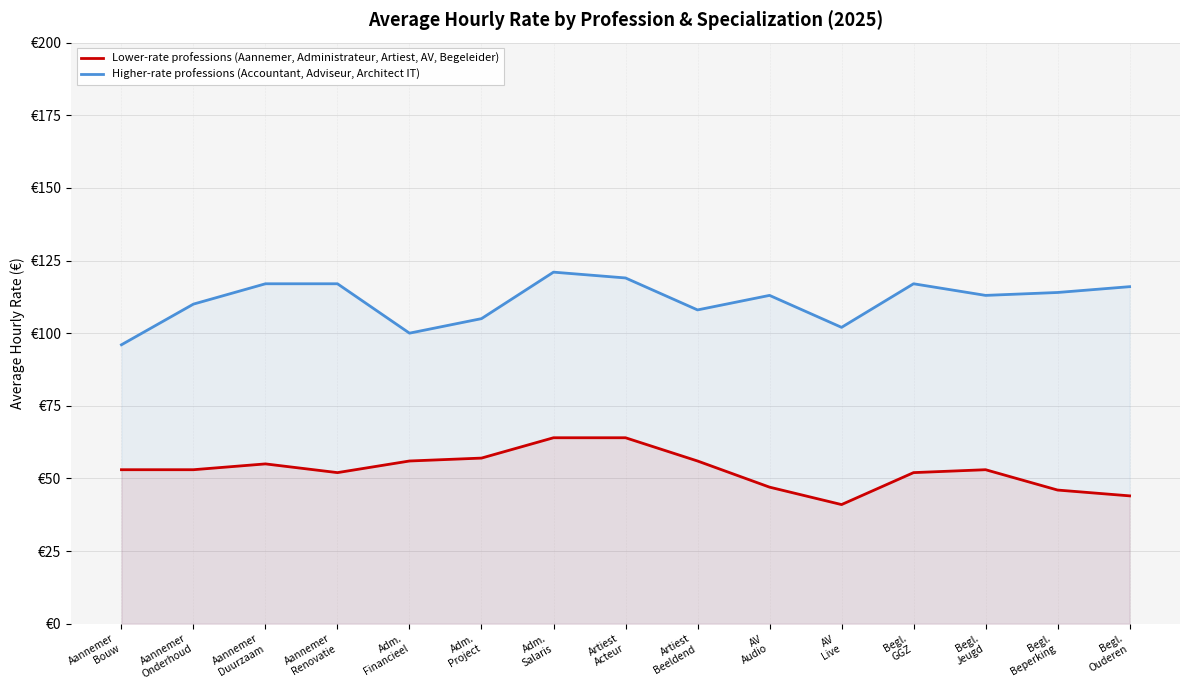

What is the sum of all Lower-rate professions (Aannemer, Administrateur, Artiest, AV, Begeleider) values?

793